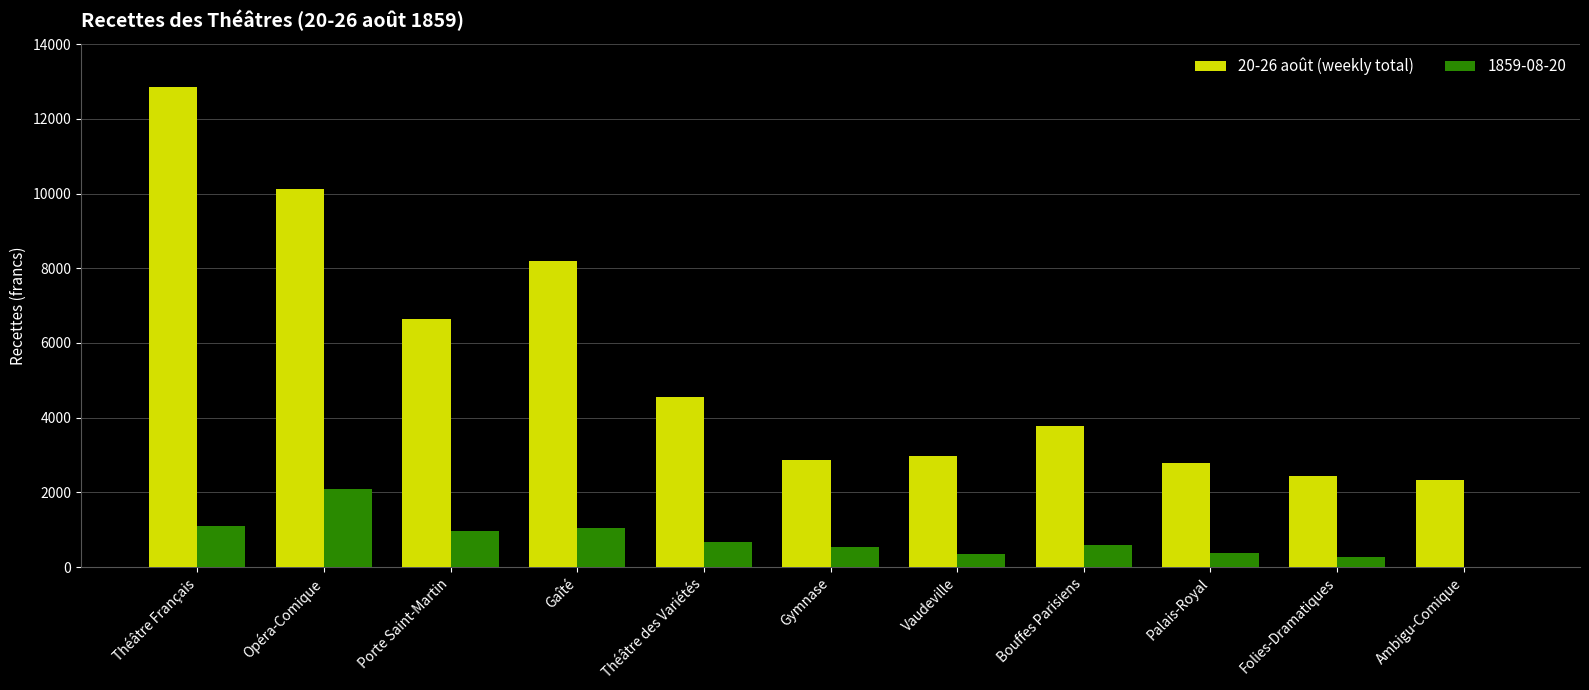

What is the sum of all 20-26 août (weekly total) values?

59530.1